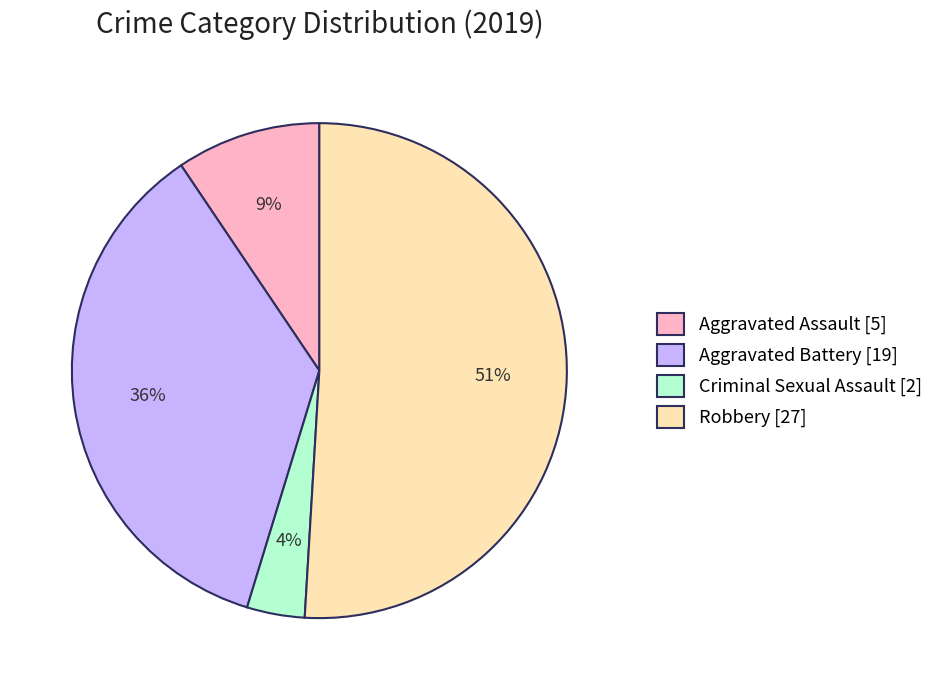

Is it true that Aggravated Battery is 36% of the pie?

True